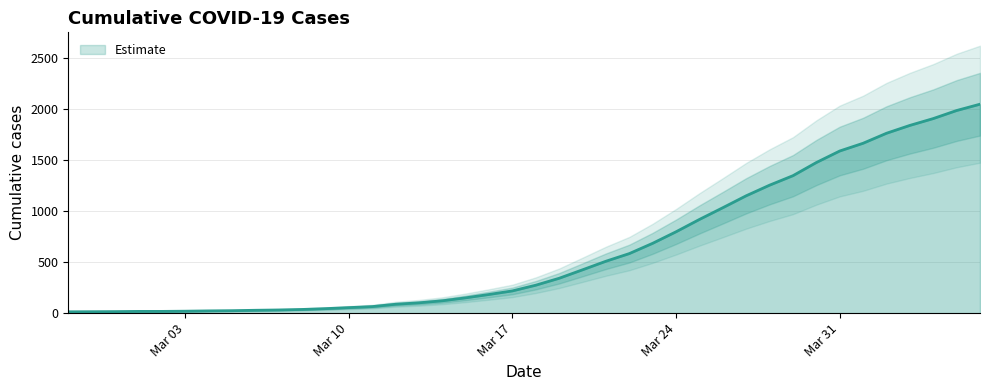

Approximately how many times larger is the value at 2020-04-03 compared to 2020-03-19?

5.4